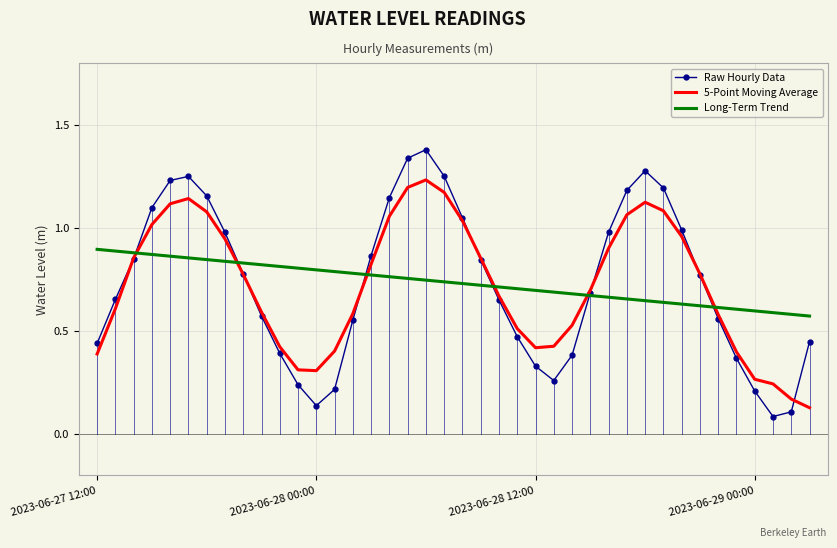

What is the maximum value for Raw Hourly Data?

1.4